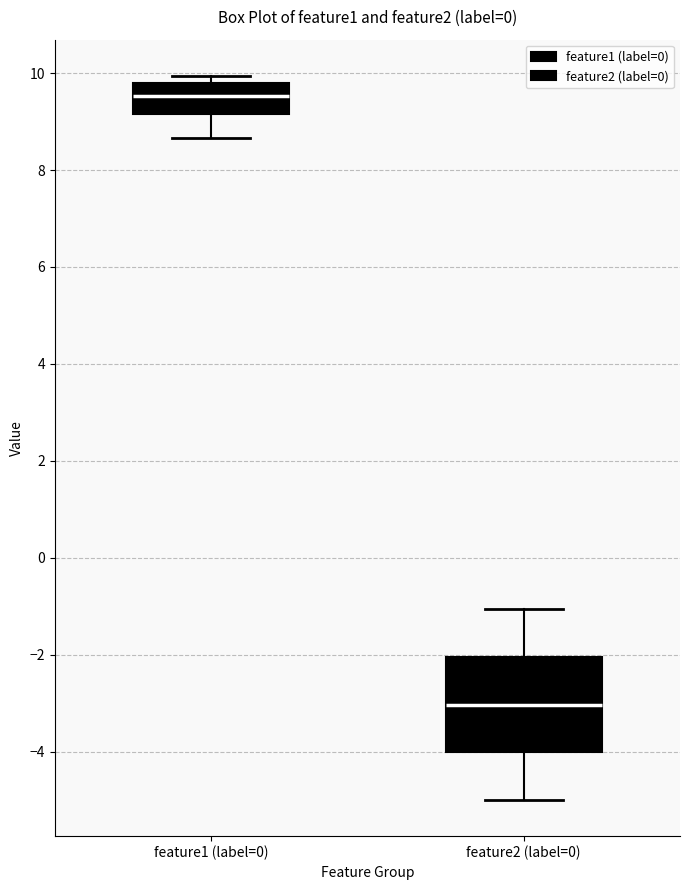

Which box's median line is the highest?

feature1 (label=0)